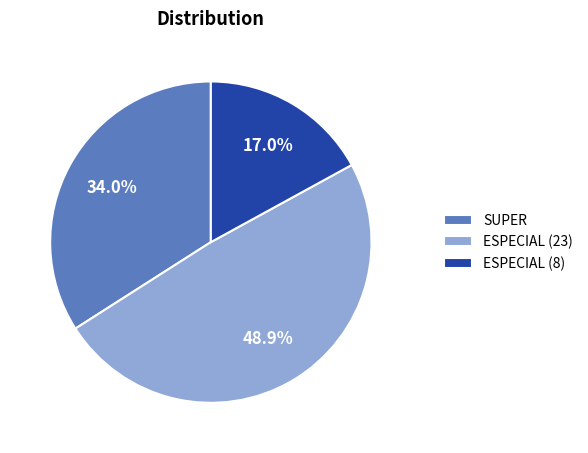

How many slices are in this pie chart?

3